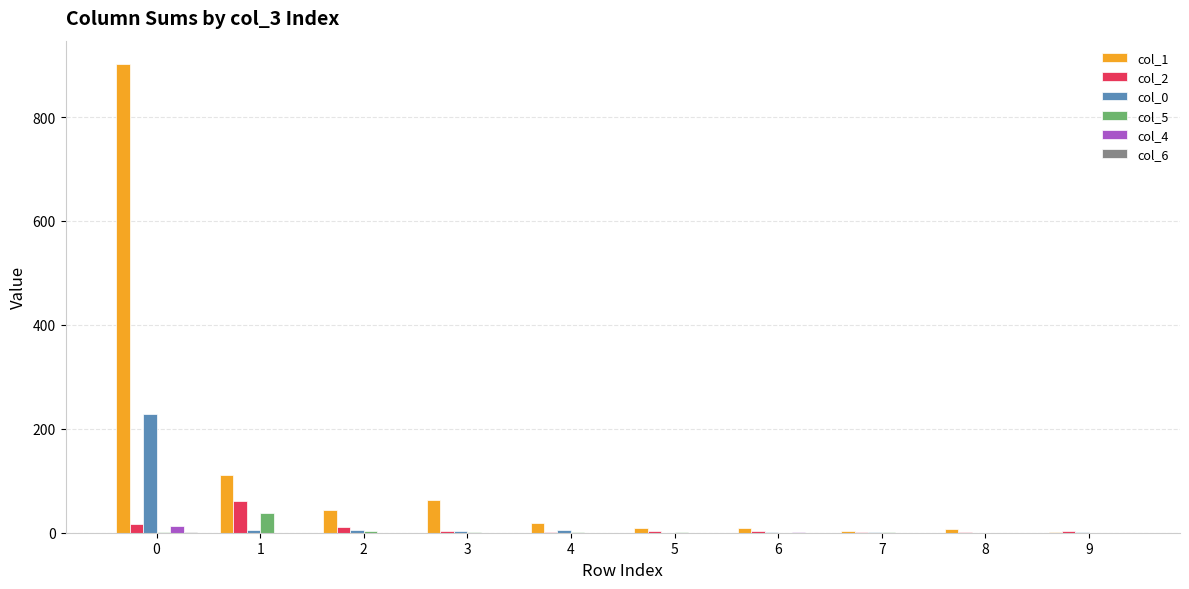

Which series has the largest total across all categories?

col_1